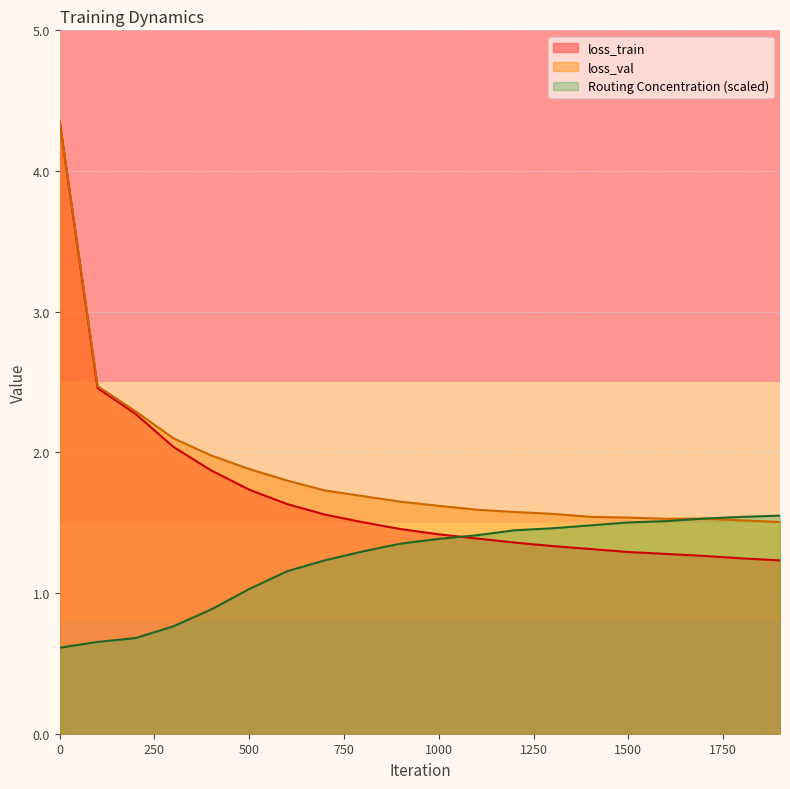

Which has a higher value, 1500 or 100?

100